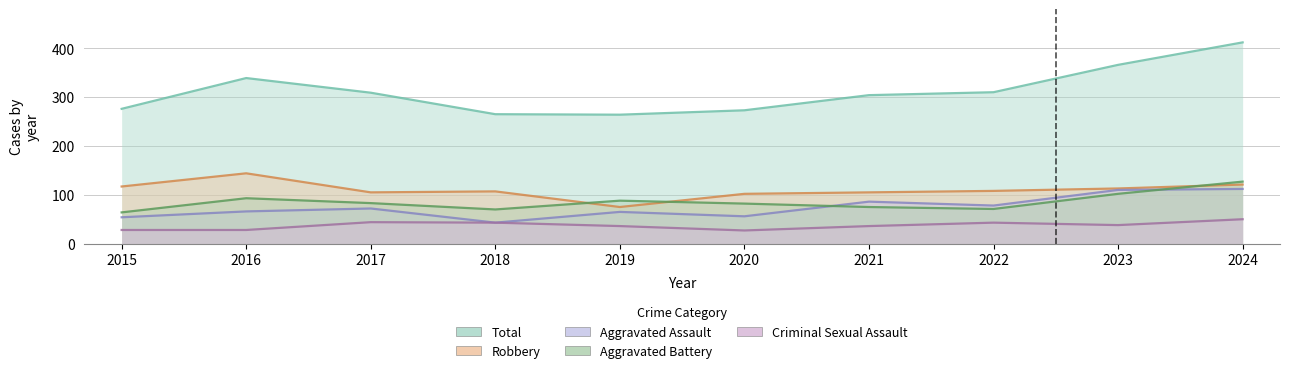

At which label does Aggravated Battery first exceed 83?

2016